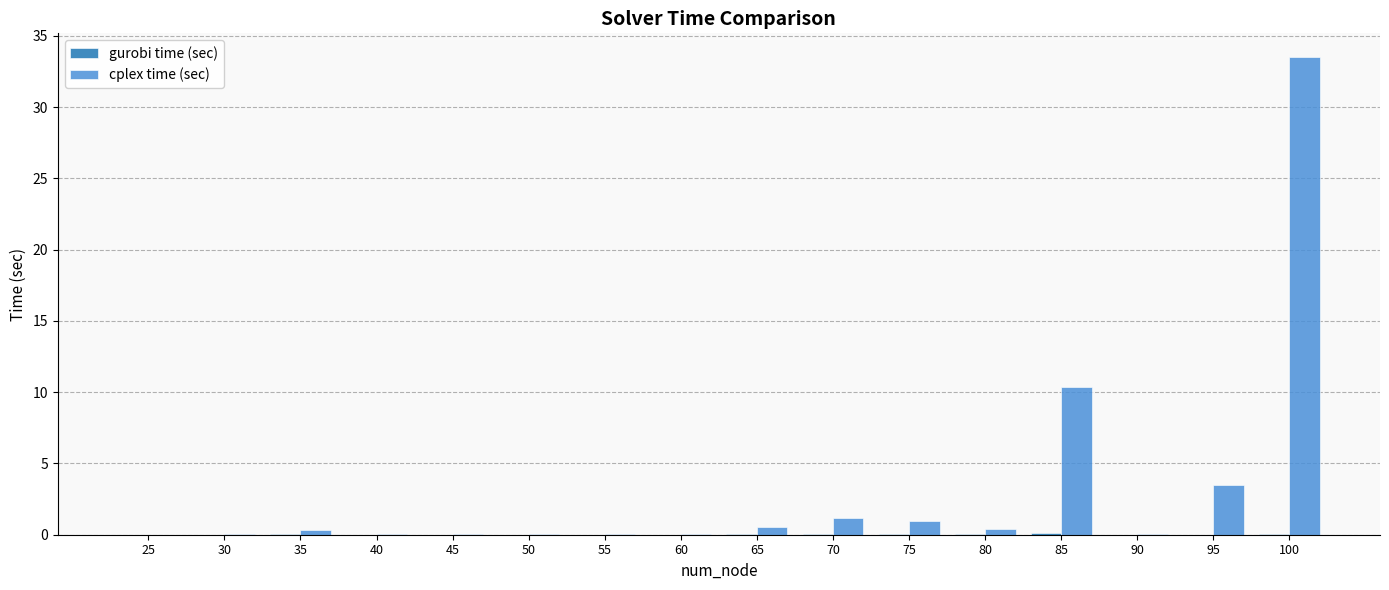

Which series changed the most between 50 and 95?

cplex time (sec)